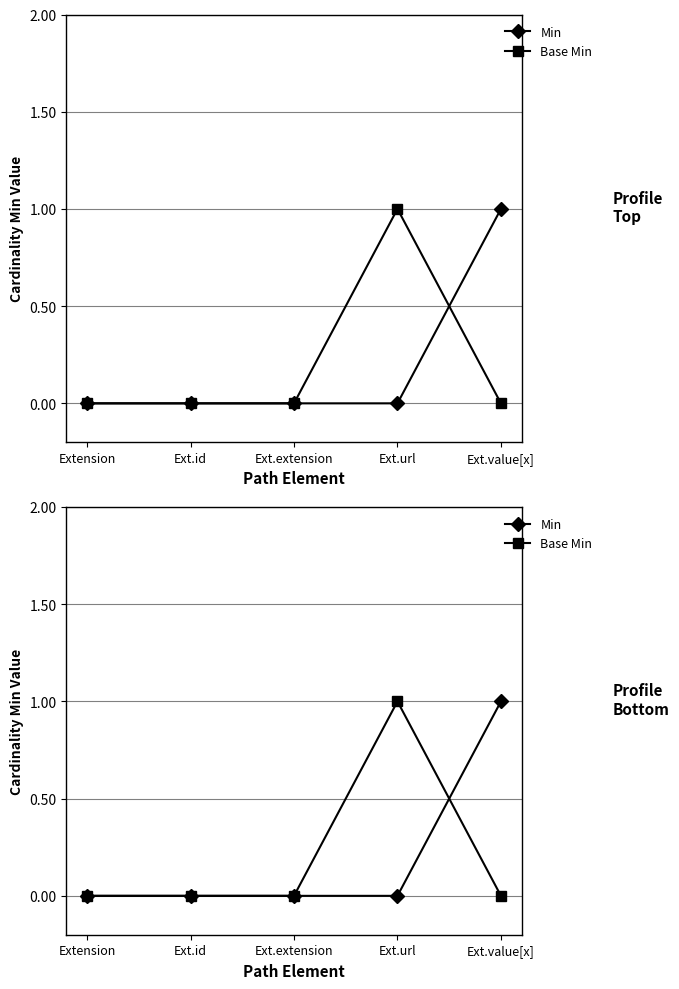

True or false: Min has a value of 0 at Ext.url.

True